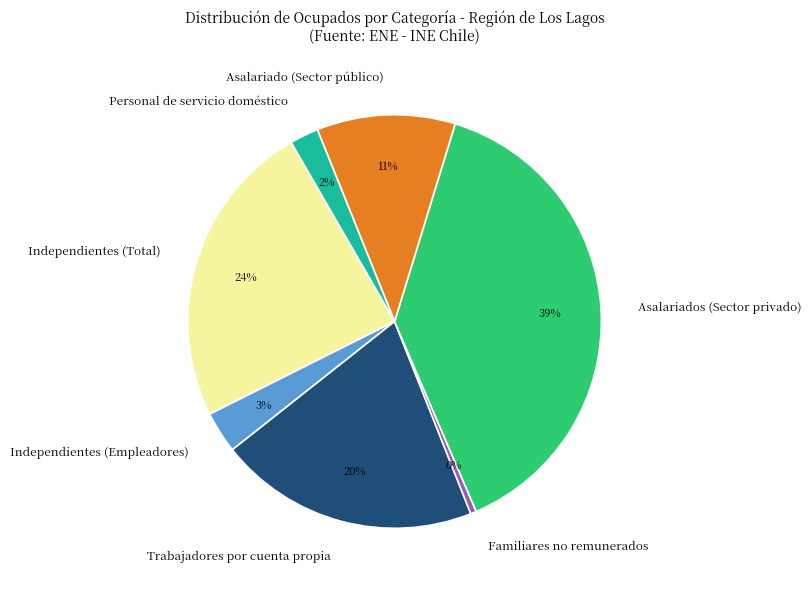

Does any single category account for the majority?

No